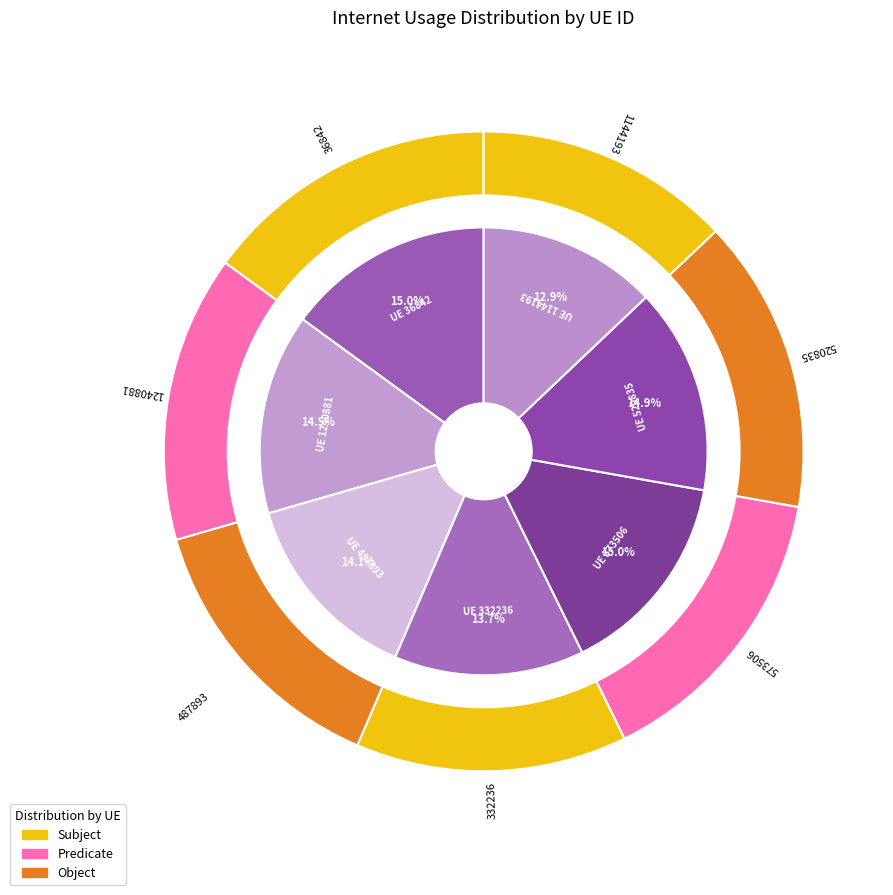

How many segments does this pie chart have?

7